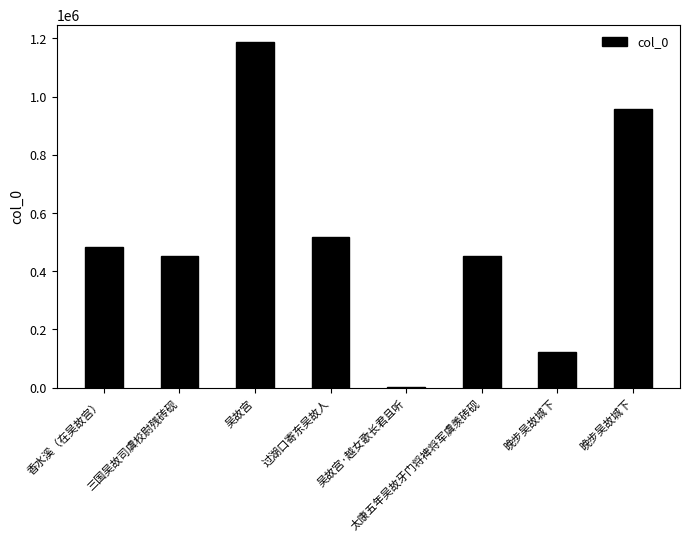

How many data points does each series have?

8